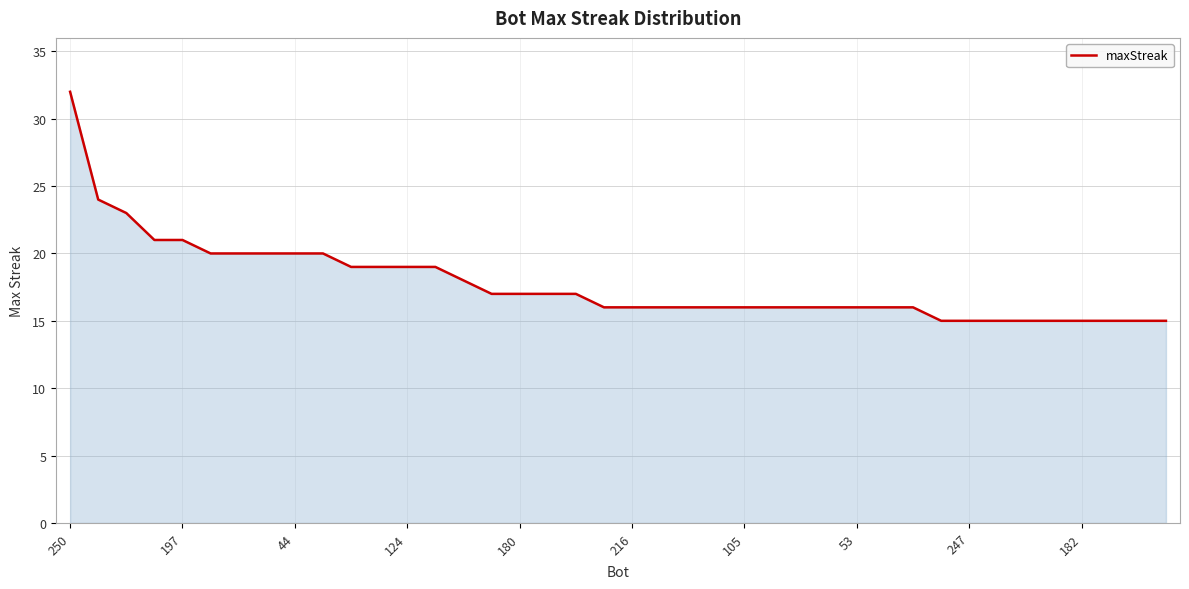

What is the smallest value displayed?

15